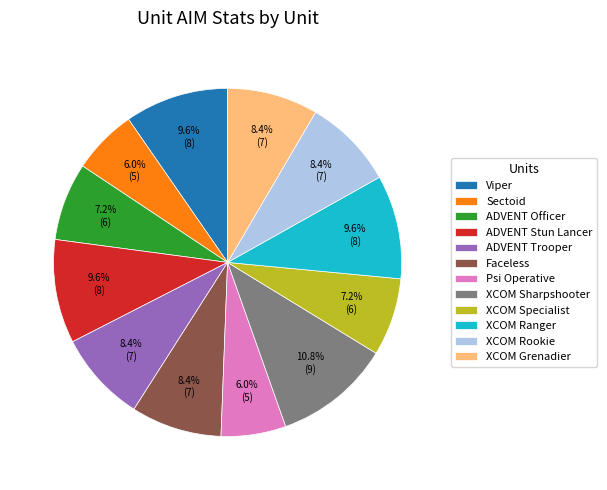

Combined, what portion of the pie is XCOM Specialist and XCOM Ranger?

16.9%